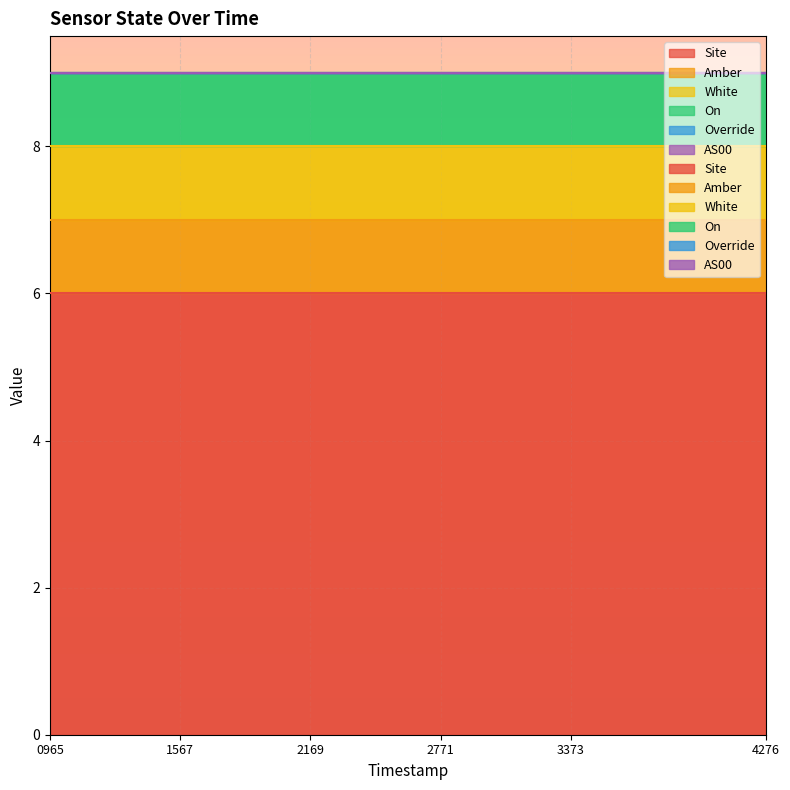

What is the difference between the highest and lowest values at 1700200965?

6